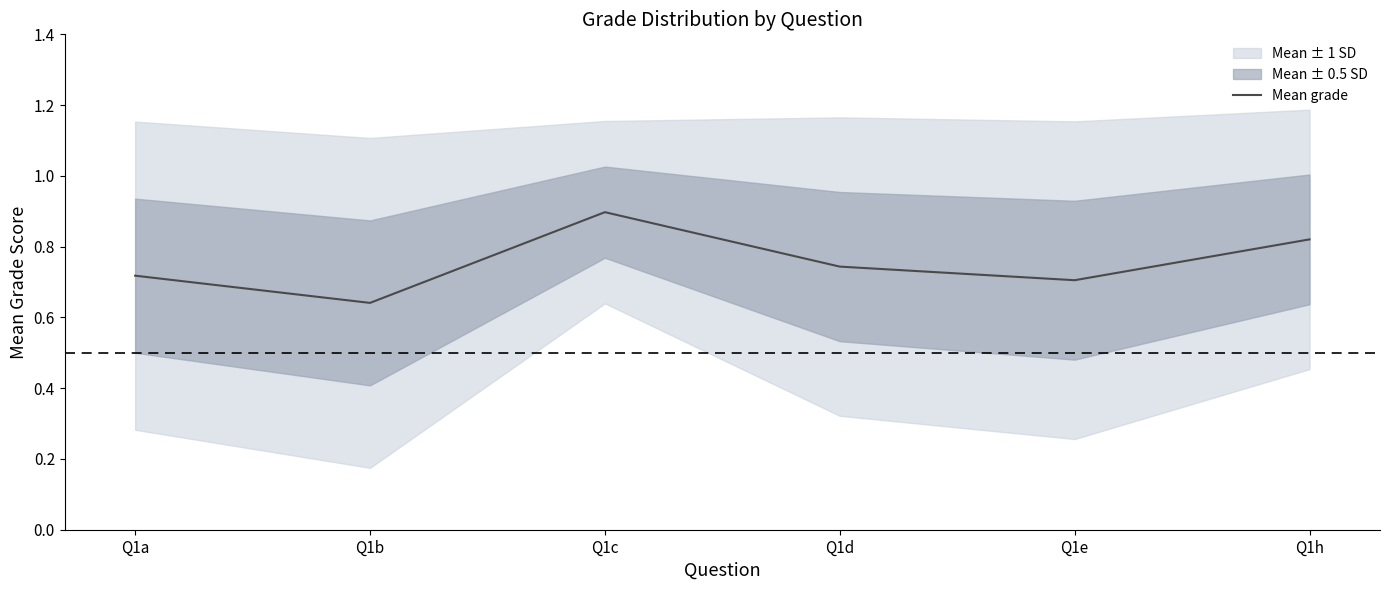

At which label is Mean grade closest to 0?

Q1b